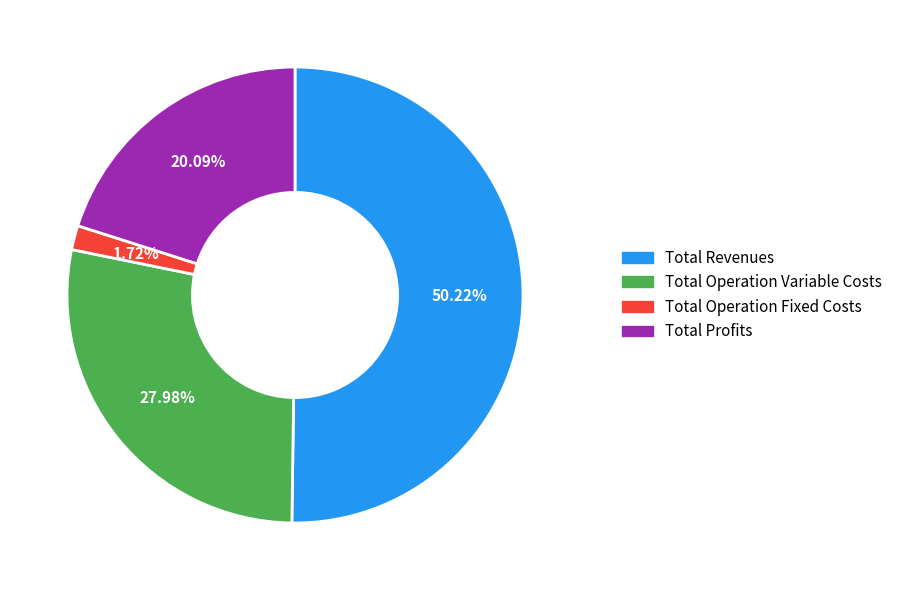

Which slice is the largest?

Total Revenues